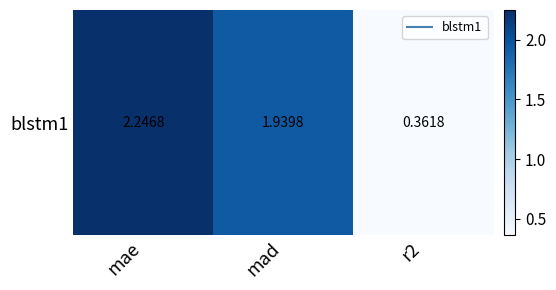

What is the greatest value displayed?

2.2